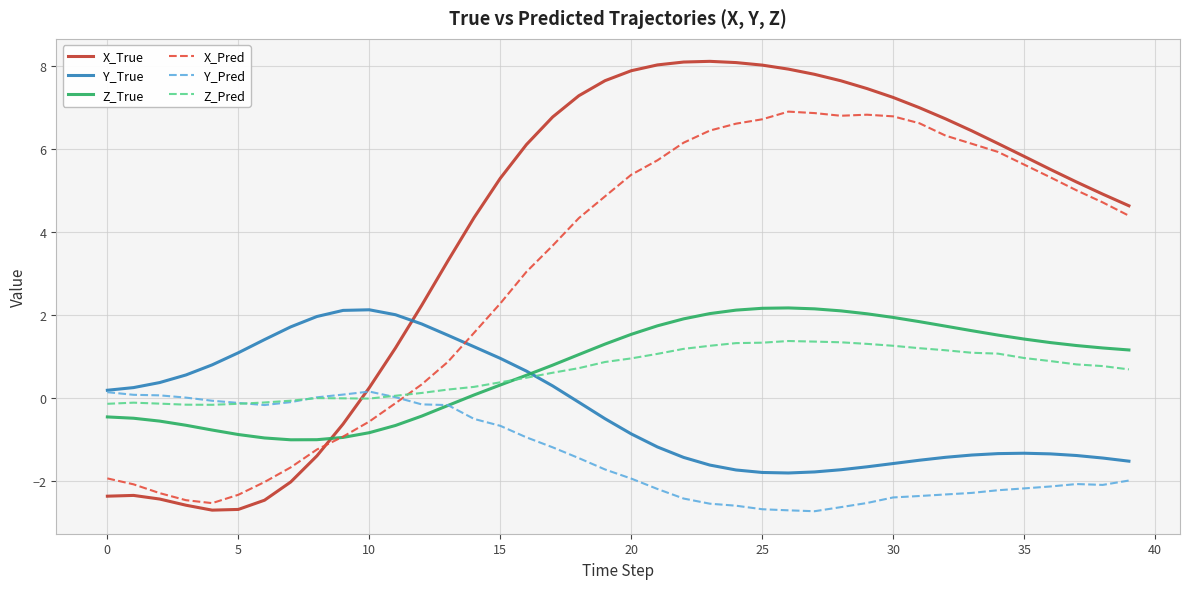

Which series has the widest spread of values?

X_True